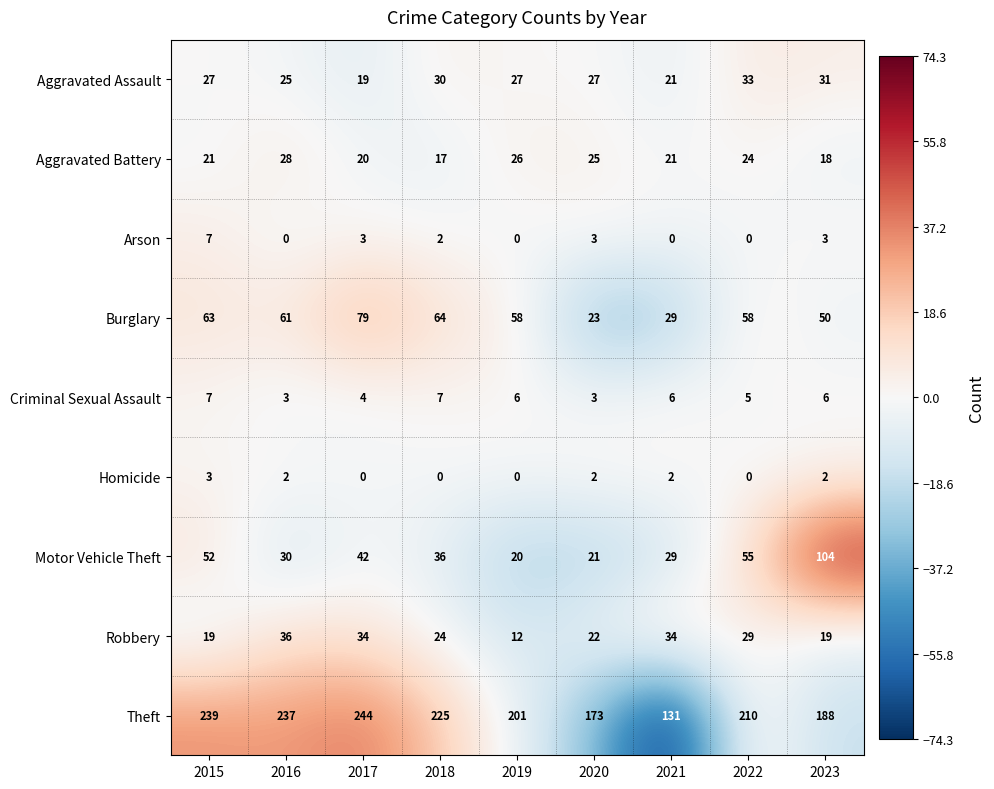

Rank the categories by Motor Vehicle Theft value from highest to lowest.

2023, 2022, 2015, 2017, 2018, 2016, 2021, 2020, 2019